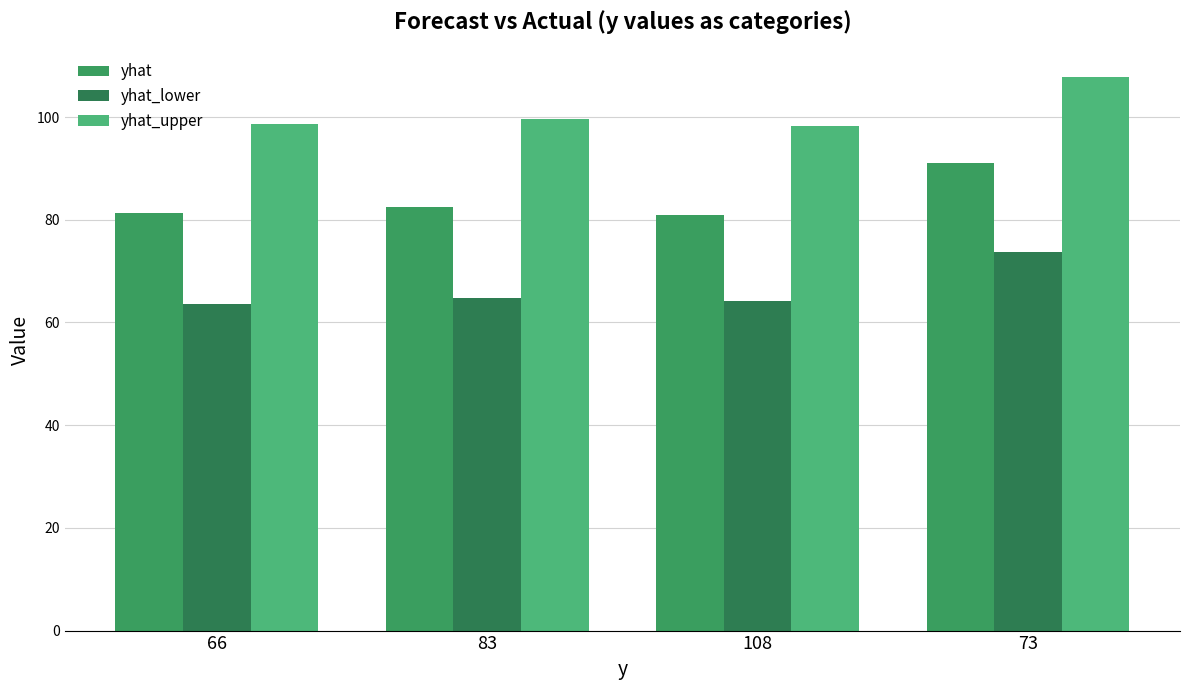

What is the difference between the maximum and minimum values in the yhat_lower series?

10.1